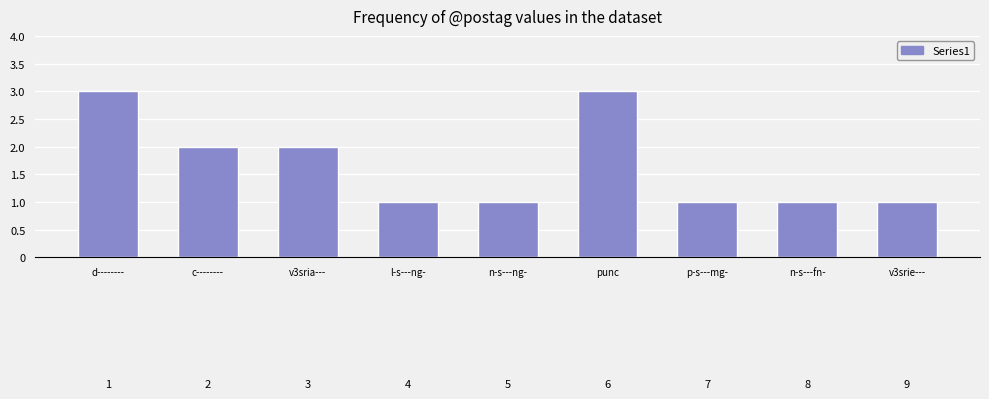

True or false: the data shows 1 at v3srie---.

True